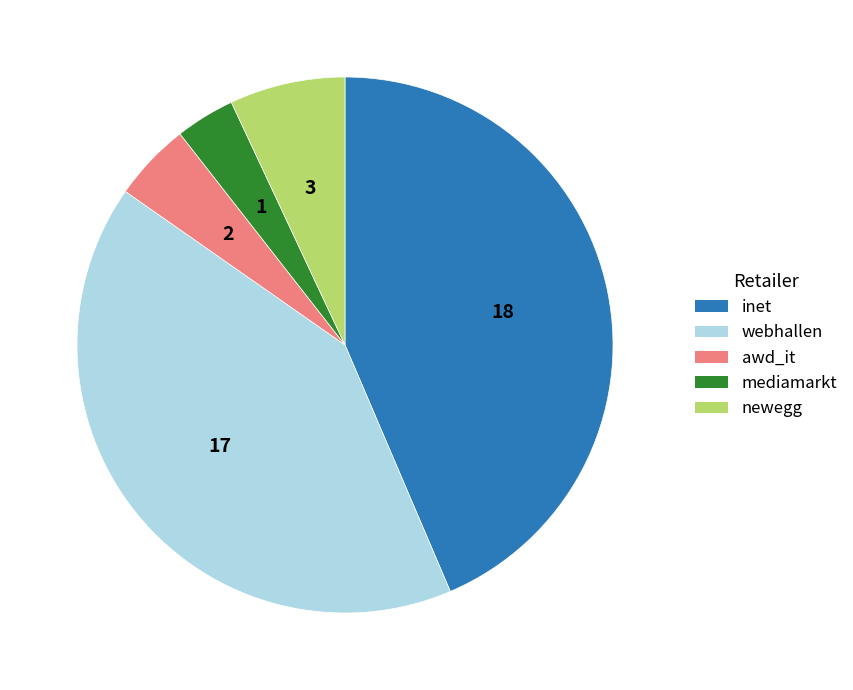

Does any single category account for the majority?

No